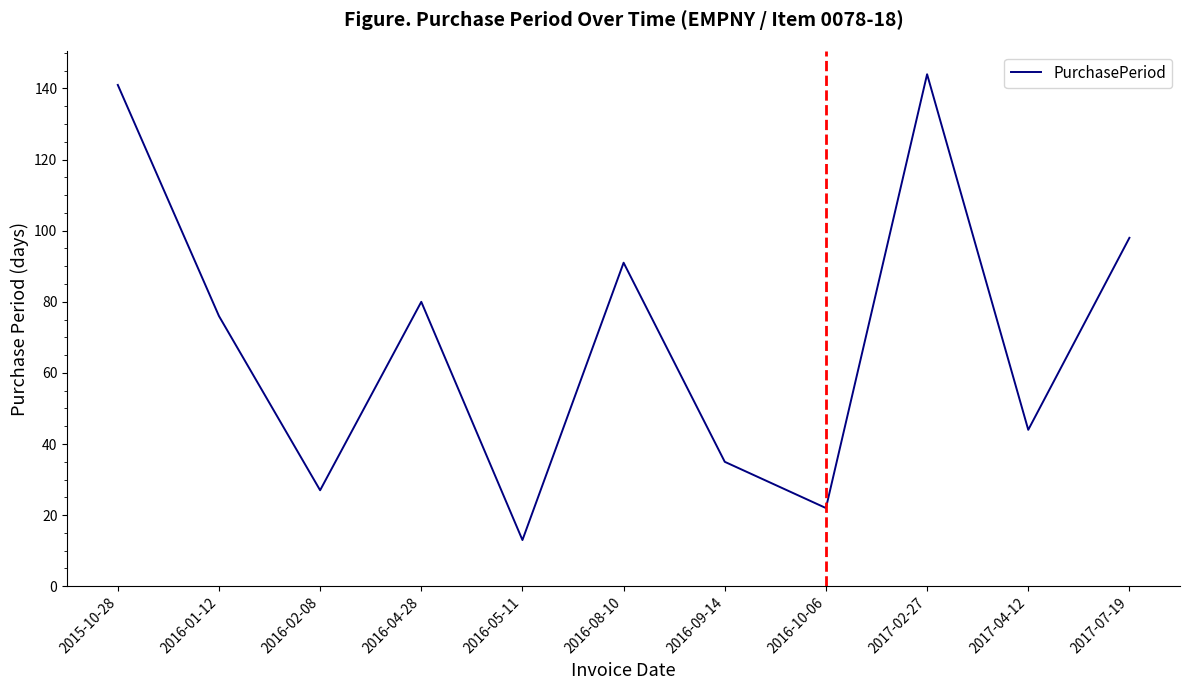

How many interior local valleys (lower than both neighbors) does the data have?

4